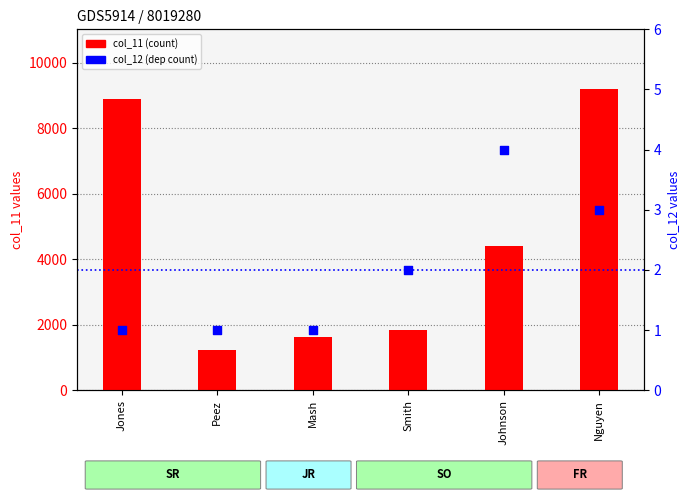

Is the value of col_11 (count) at Smith greater than the value of col_12 (dep count) at Mash?

Yes